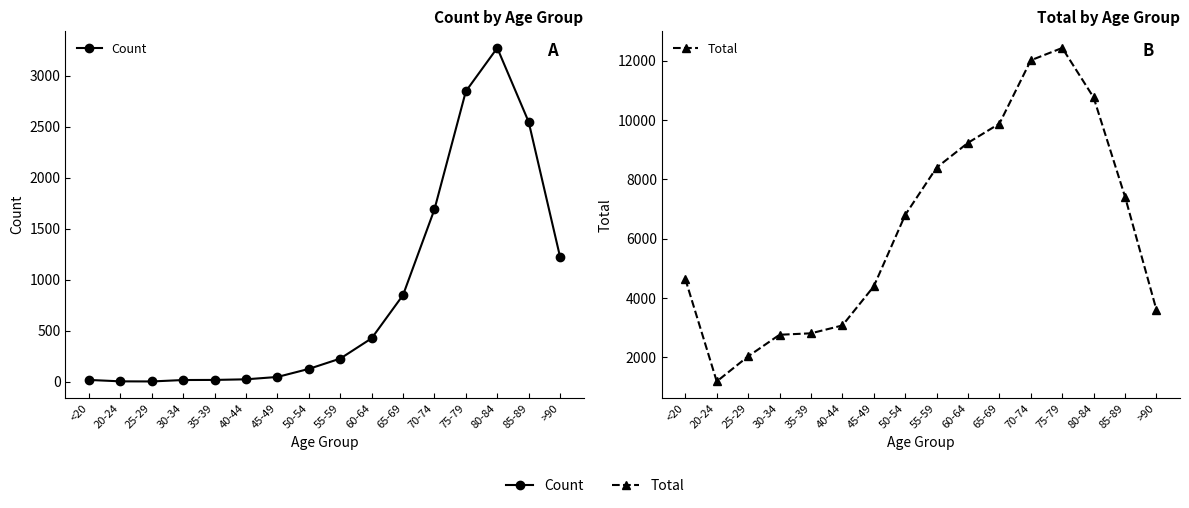

How many data points in Count are above 227?

7